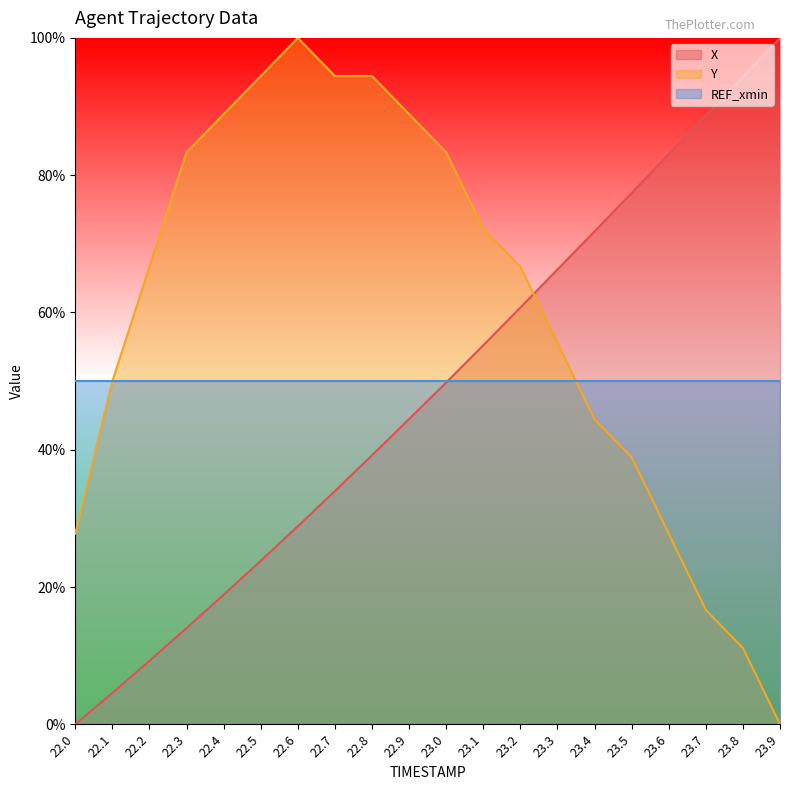

At 23.5, list the series in order from smallest to largest.

Y, REF_xmin, X